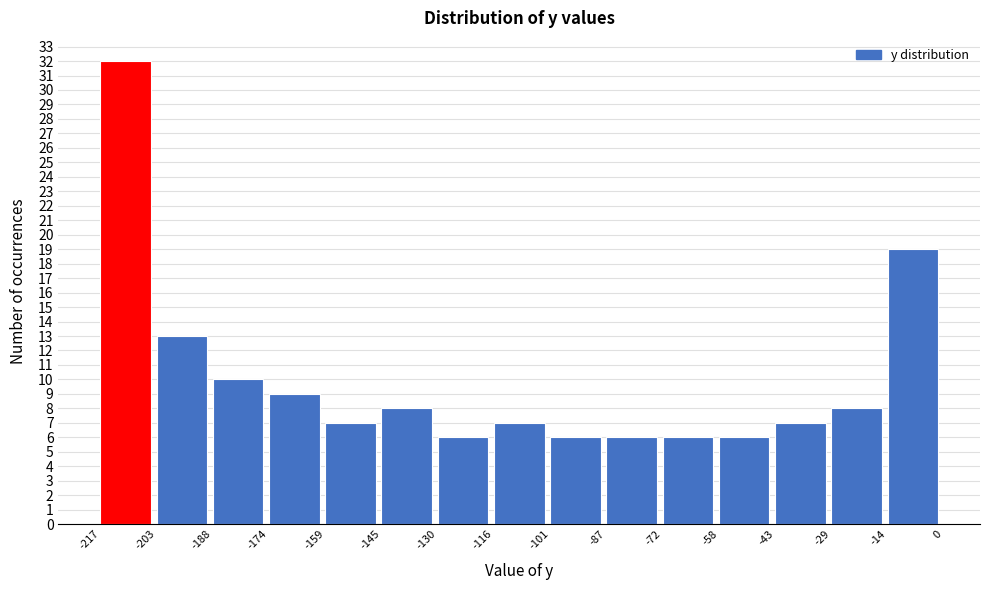

Reading left to right, list every bar in this chart as the range it spans on the x-axis followed by its height. The values are not printed on the chart, so give them approximately, as read against the axis.

-217 to -203: 32
-203 to -188: 13
-188 to -174: 10
-174 to -159: 9
-159 to -145: 7
-145 to -130: 8
-130 to -116: 6
-116 to -101: 7
-101 to -87: 6
-87 to -72: 6
-72 to -58: 6
-58 to -43: 6
-43 to -29: 7
-29 to -14: 8
-14 to 0: 19